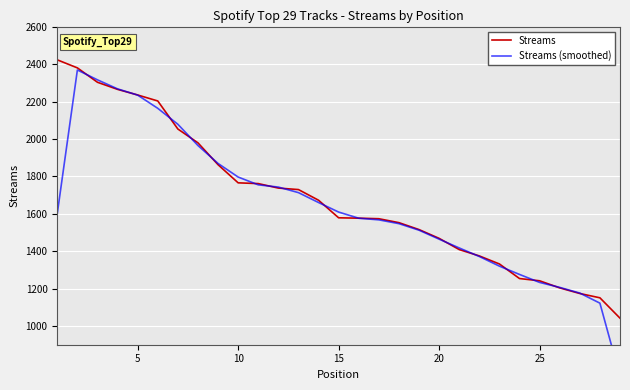

Reading left to right, what are all the values shown in this chart?

Streams: 2424.0	2381.0	2304.0	2266.0	2236.0	2204.0	2054.0	1980.0	1863.0	1766.0	1762.0	1738.0	1730.0	1673.0	1579.0	1577.0	1574.0	1553.0	1516.0	1469.0	1409.0	1375.0	1332.0	1254.0	1242.0	1204.0	1174.0	1151.0	1042.0
Streams (smoothed): 1601.7	2369.7	2317.0	2268.7	2235.3	2164.7	2079.3	1965.7	1869.7	1797.0	1755.3	1743.3	1713.7	1660.7	1609.7	1576.7	1568.0	1547.7	1512.7	1464.7	1417.7	1372.0	1320.3	1276.0	1233.3	1206.7	1176.3	1122.3	731.0